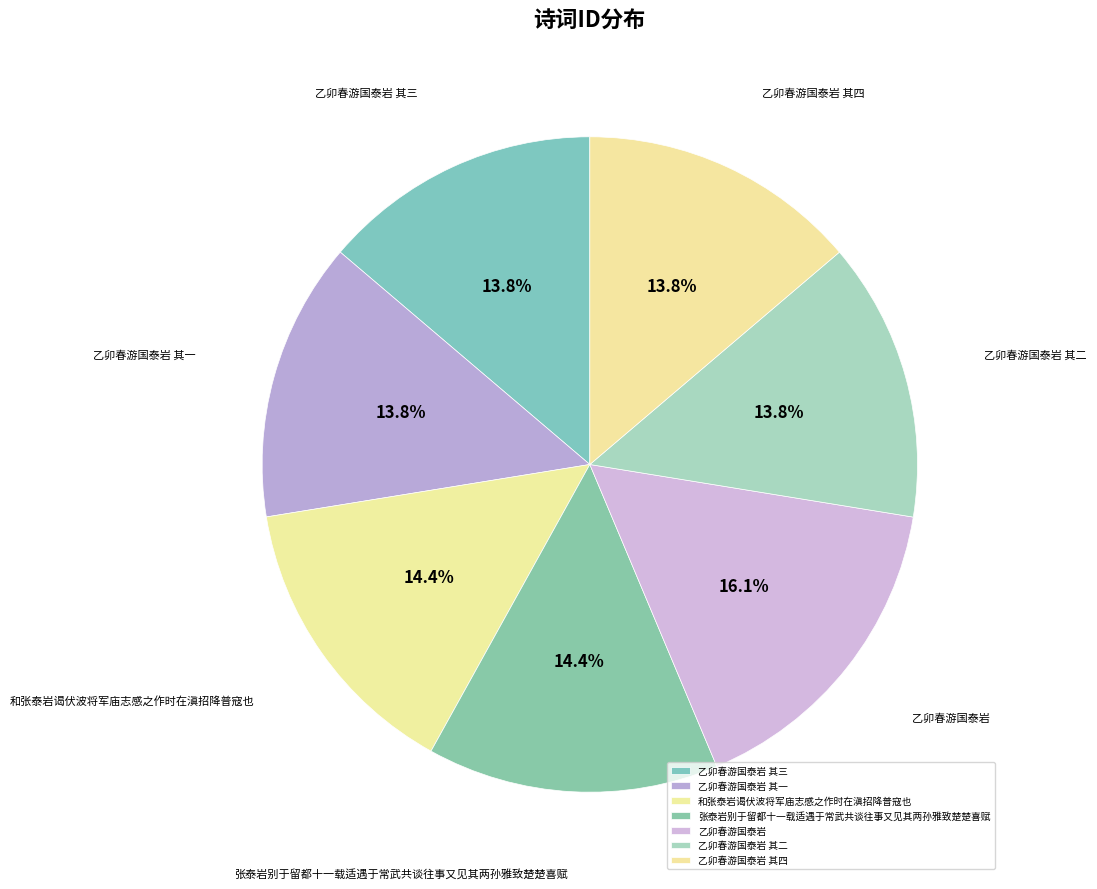

Count the number of slices in the pie.

7